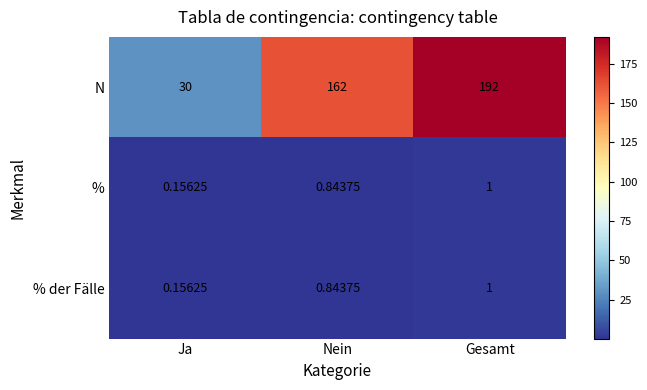

At which category is the sum across all series the highest?

Gesamt